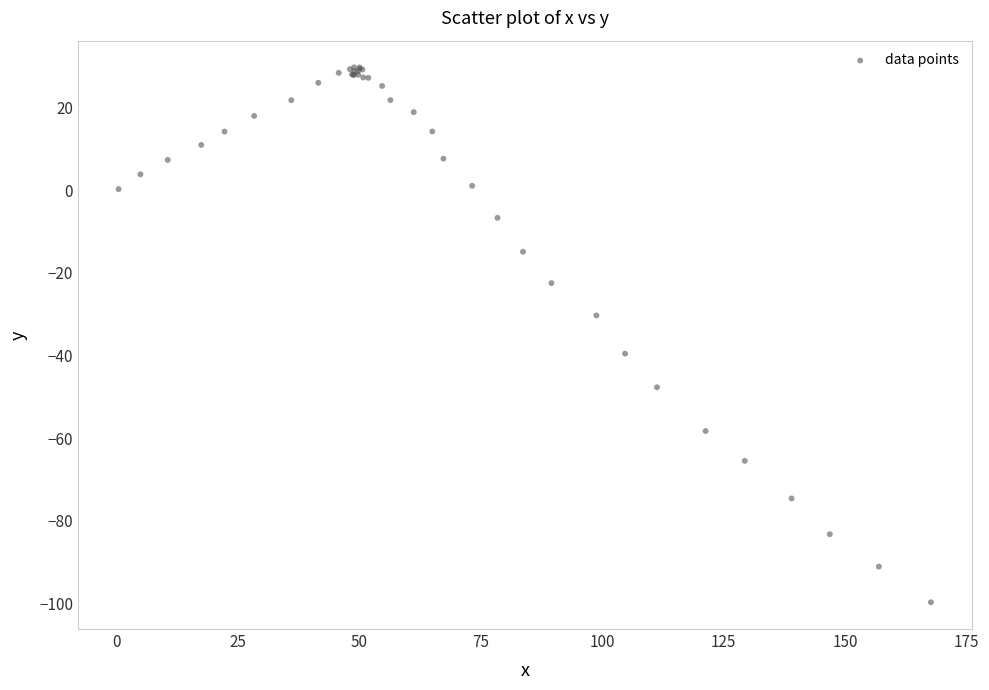

What Y value in the scatter plot is closest to -34?

-30.3